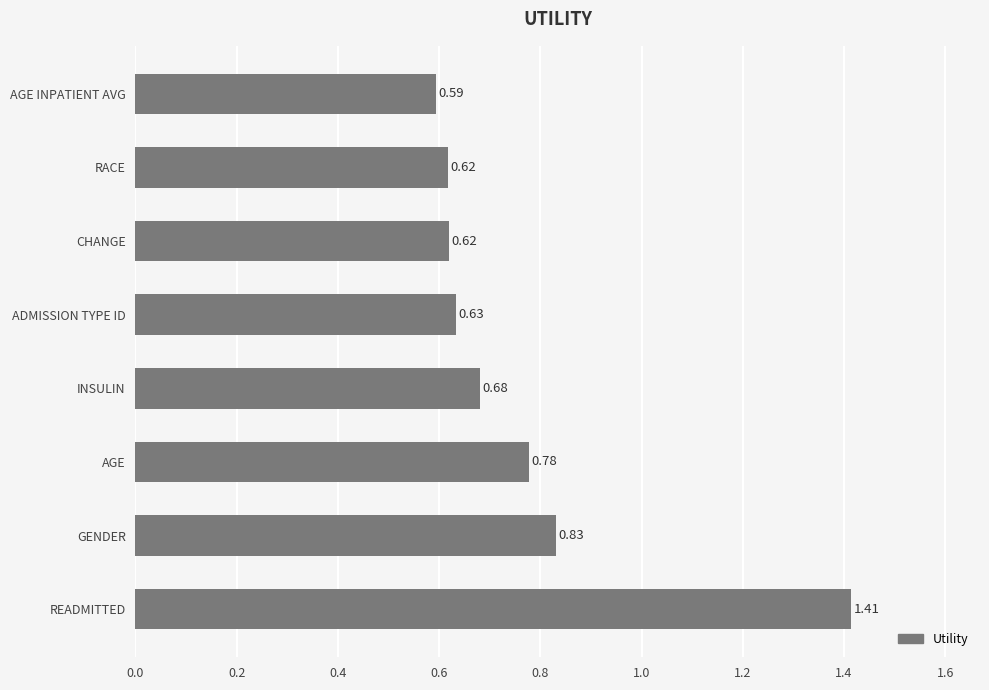

Which has a higher value, ADMISSION TYPE ID or AGE INPATIENT AVG?

ADMISSION TYPE ID